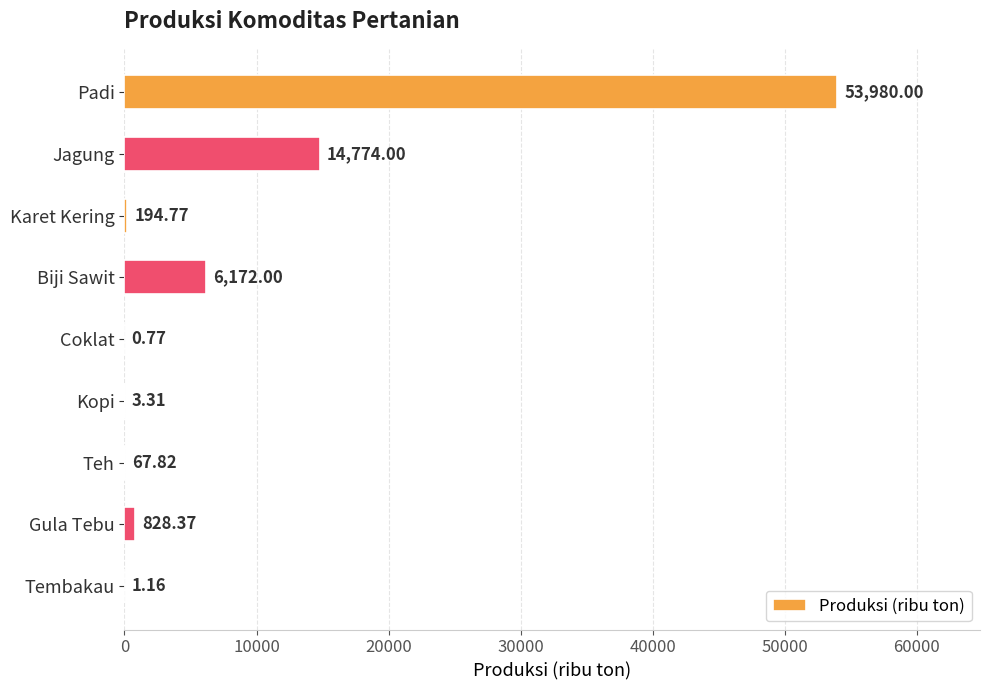

Which has a higher value, Tembakau or Coklat?

Tembakau